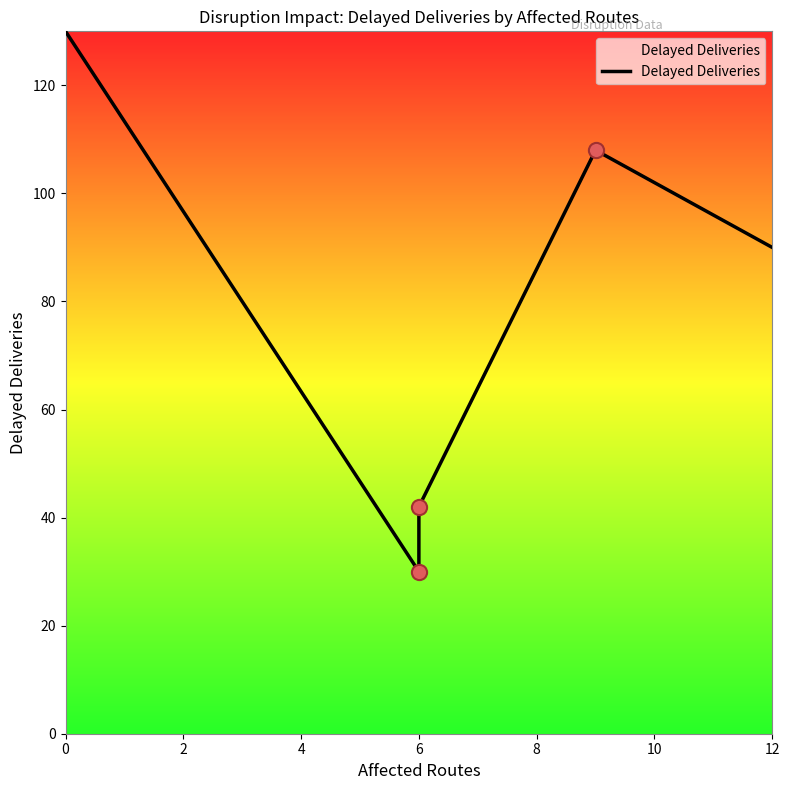

Between 6 and 12, which is larger?

12